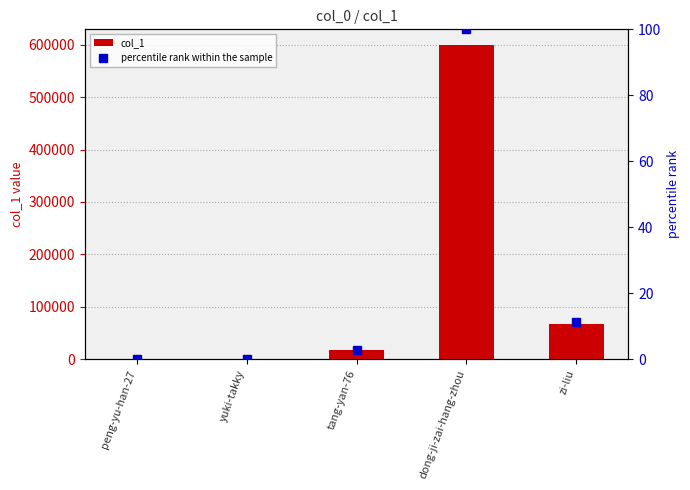

Are the bars grouped side by side (vs. stacked)?

Yes